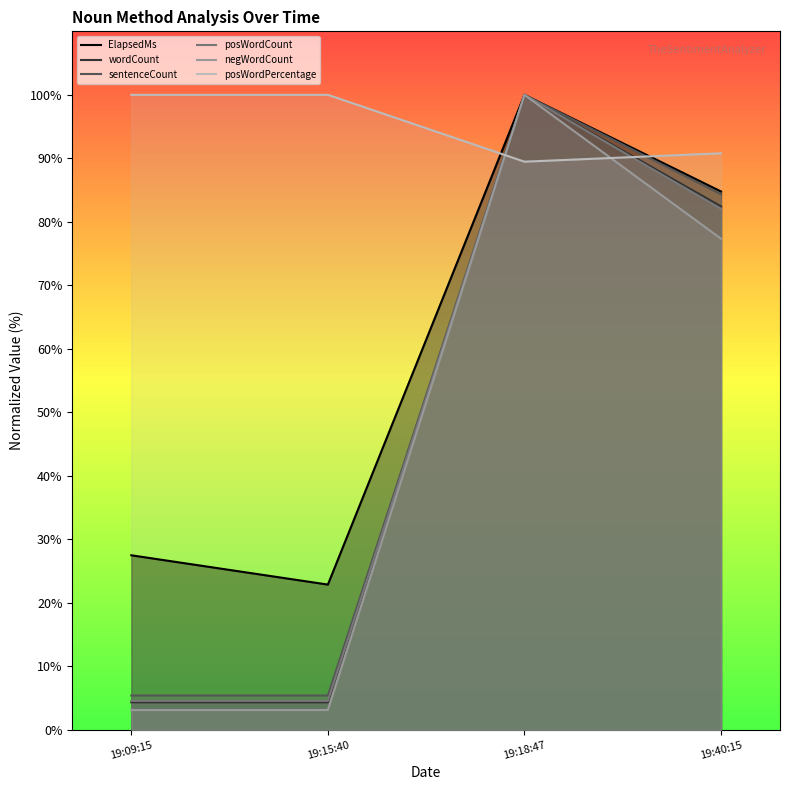

At which category is the sum across all series the highest?

19:18:47